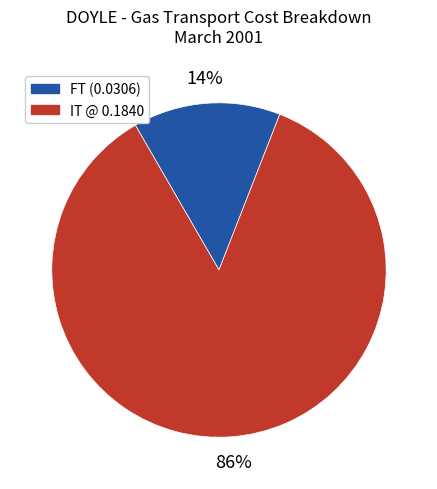

Is there any slice that represents more than half of the pie?

Yes